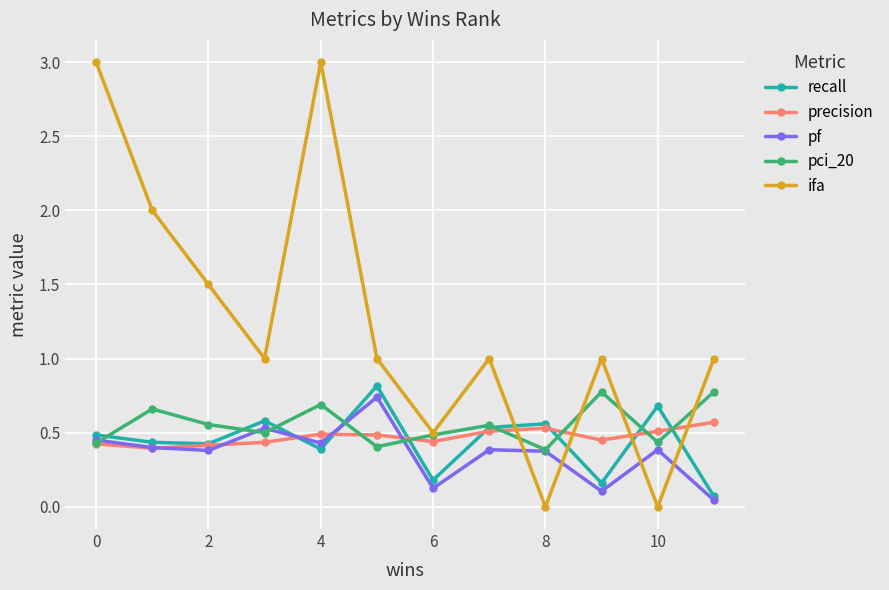

What is the maximum value shown in the chart?

3.0